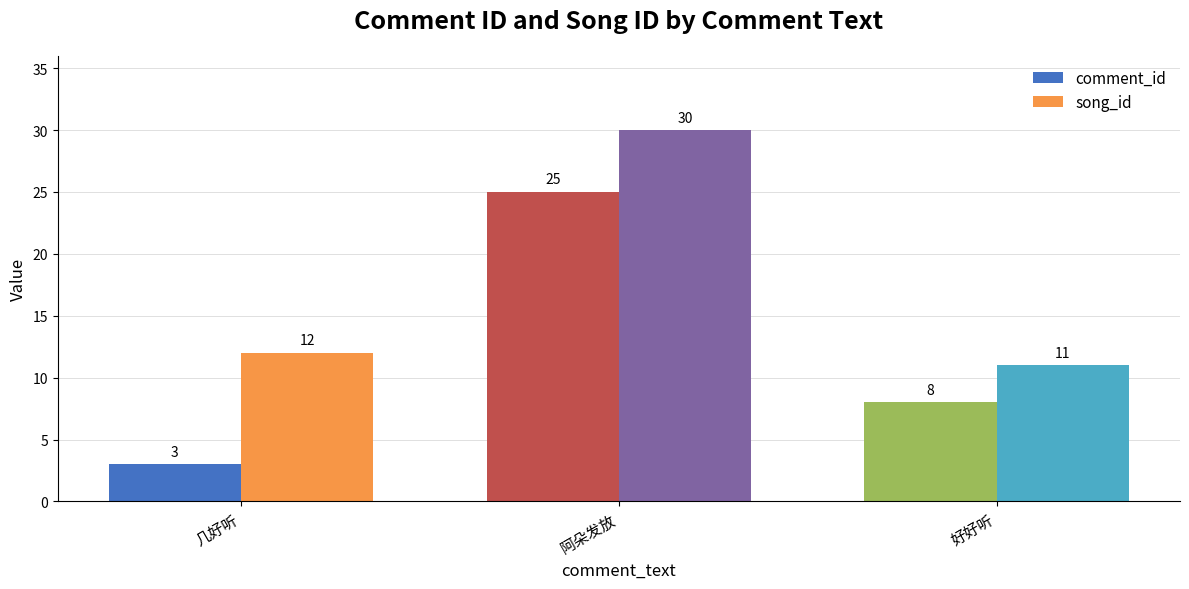

Which series has the widest spread of values?

comment_id